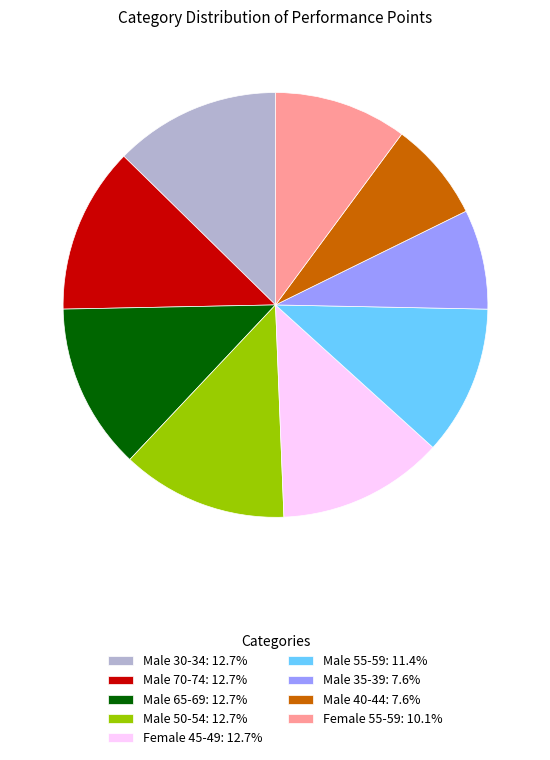

Approximately how many times larger is the value at Female 55-59: 10.1% compared to Male 50-54: 12.7%?

0.8